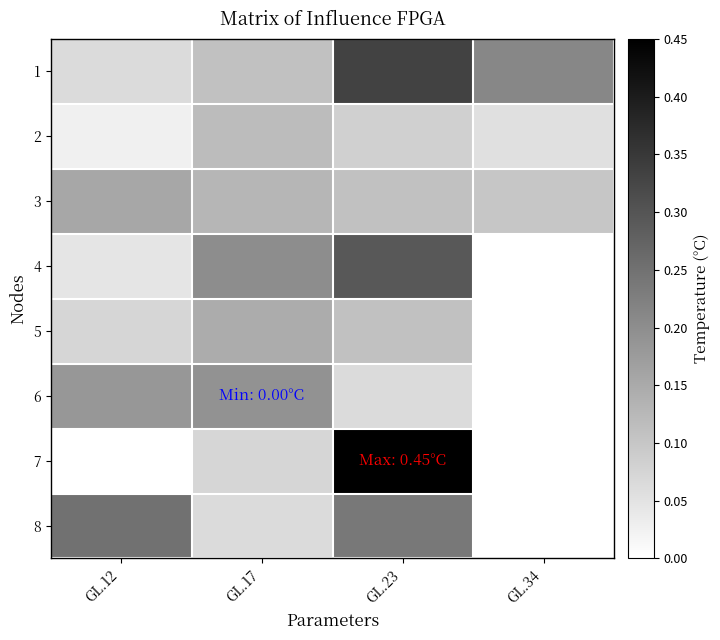

Reading right to left, extract all data points from this chart.

1: GL.34=0.2	GL.23=0.3	GL.17=0.1	GL.12=0.1
2: GL.34=0.1	GL.23=0.1	GL.17=0.1	GL.12=0.0
3: GL.34=0.1	GL.23=0.1	GL.17=0.1	GL.12=0.2
4: GL.34=0.0	GL.23=0.3	GL.17=0.2	GL.12=0.0
5: GL.34=0.0	GL.23=0.1	GL.17=0.1	GL.12=0.1
6: GL.34=0.0	GL.23=0.1	GL.17=0.2	GL.12=0.2
7: GL.34=0.0	GL.23=0.5	GL.17=0.1	GL.12=0.0
8: GL.34=0.0	GL.23=0.2	GL.17=0.1	GL.12=0.2